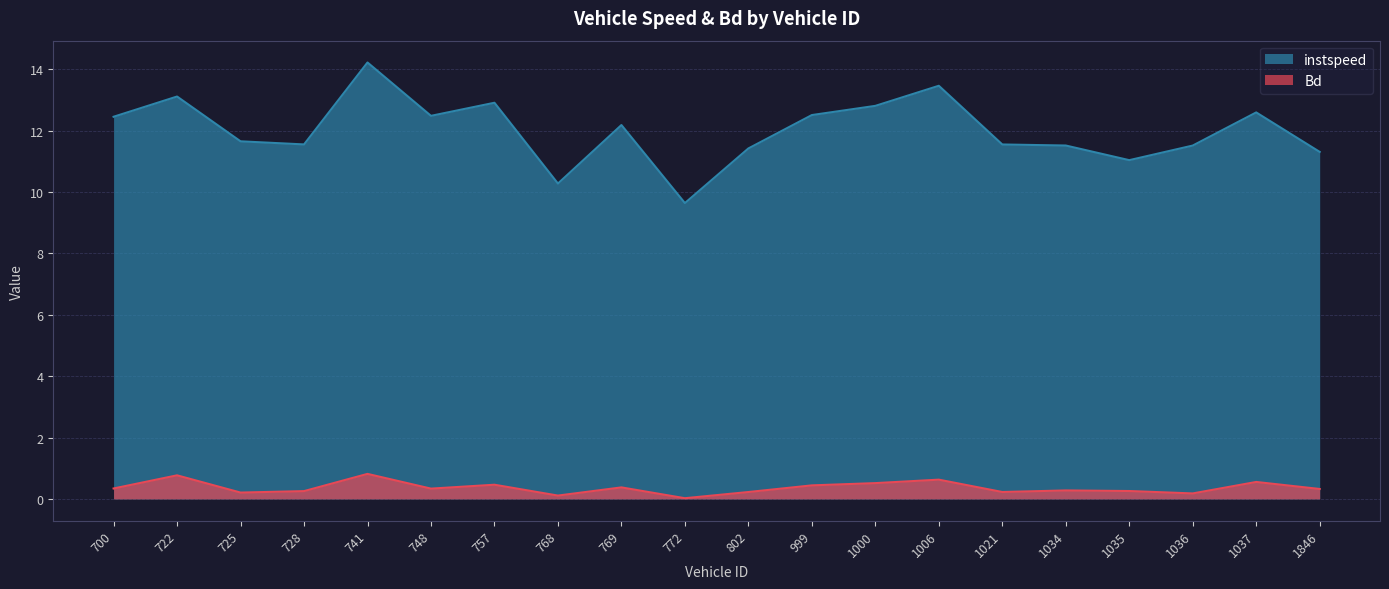

What is the difference between the maximum and minimum values in the Bd series?

0.8